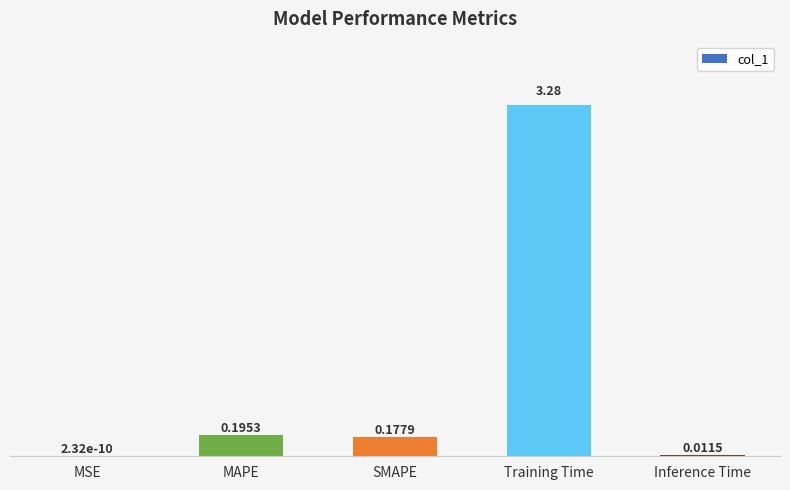

Which label corresponds to the largest value in the chart?

Training Time